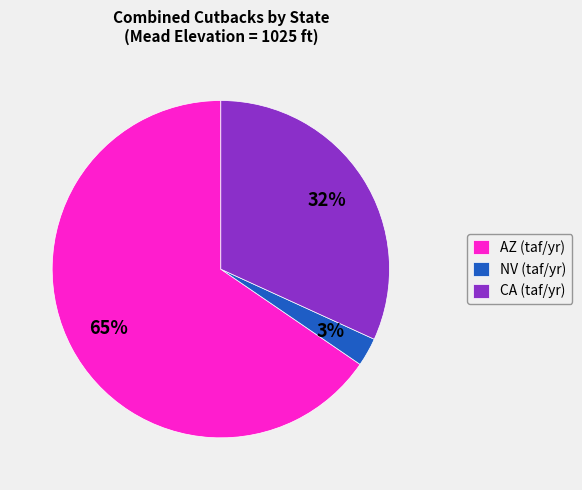

Do CA (taf/yr) and AZ (taf/yr) together represent more than half of the pie?

Yes